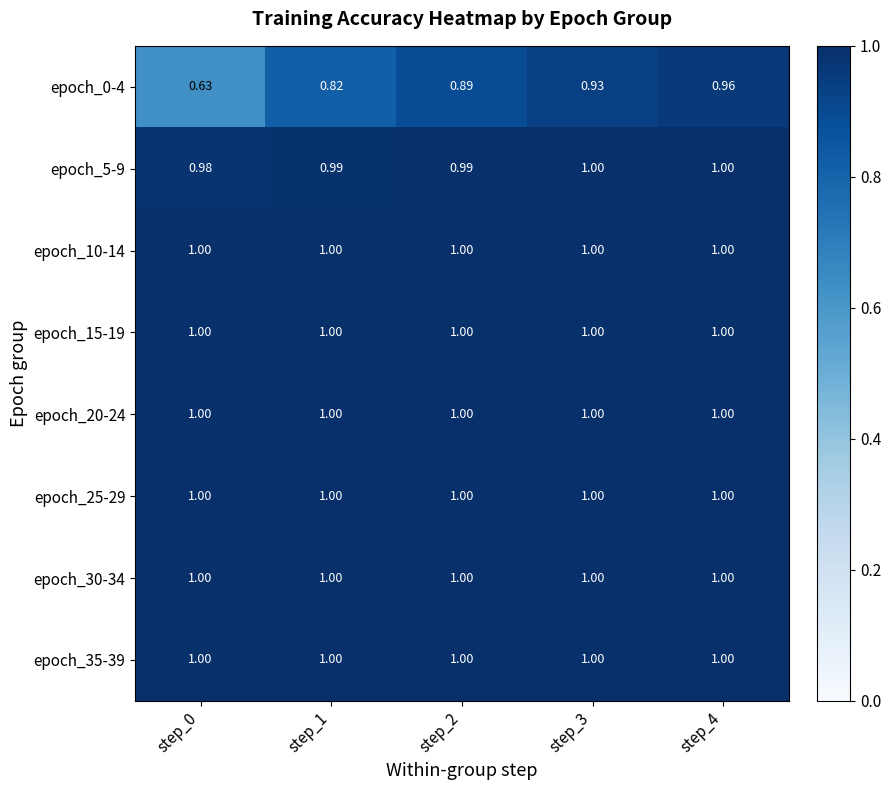

Is the value of epoch_35-39 at step_2 greater than the value of epoch_0-4 at step_0?

Yes